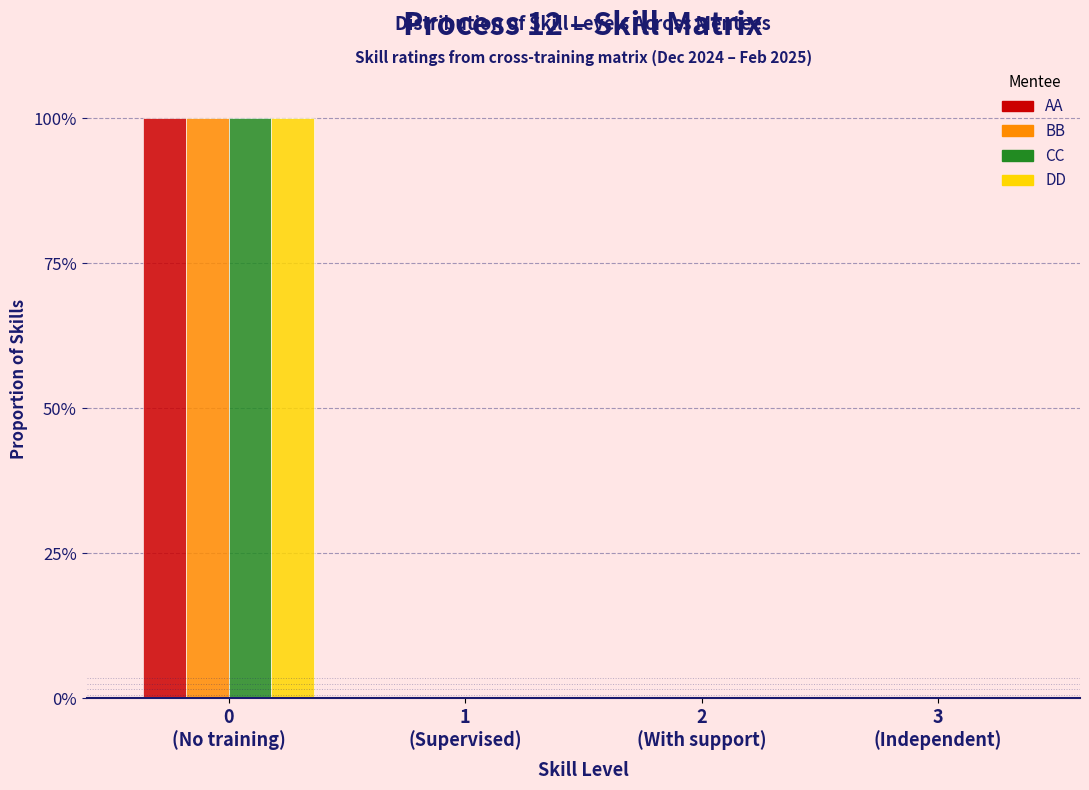

What are all the series names shown in the legend?

AA, BB, CC, DD